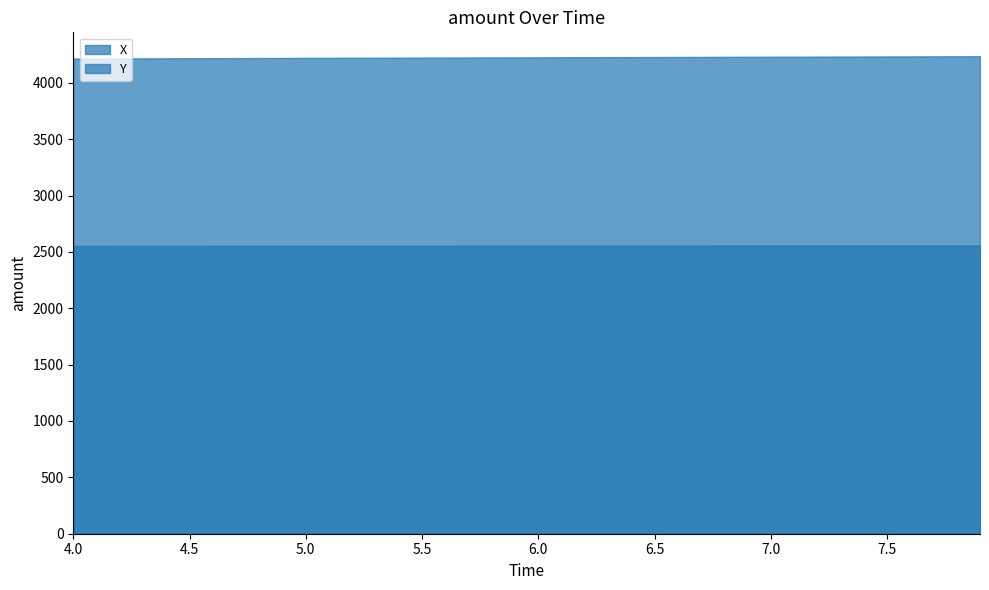

What is the sum of all Y values?

102189.5